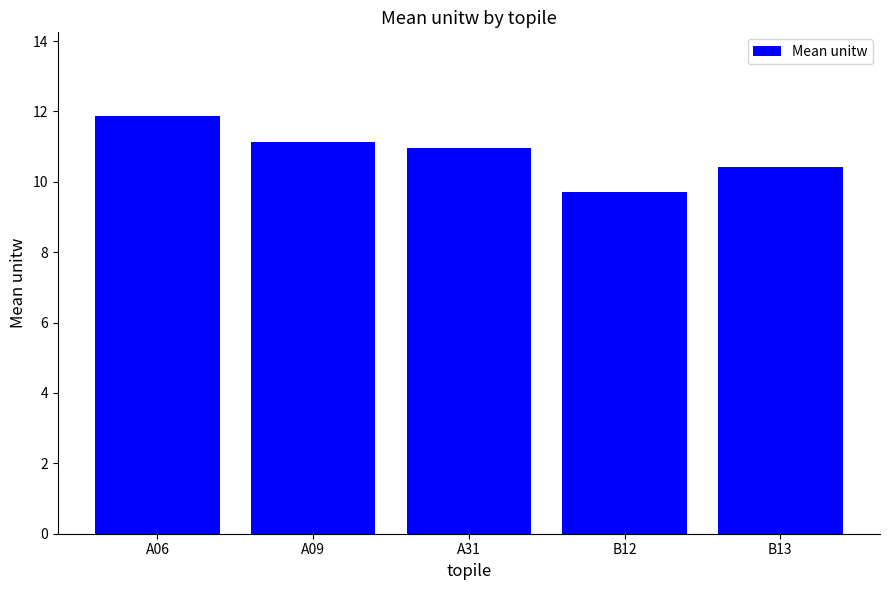

How many values exceed 10?

4